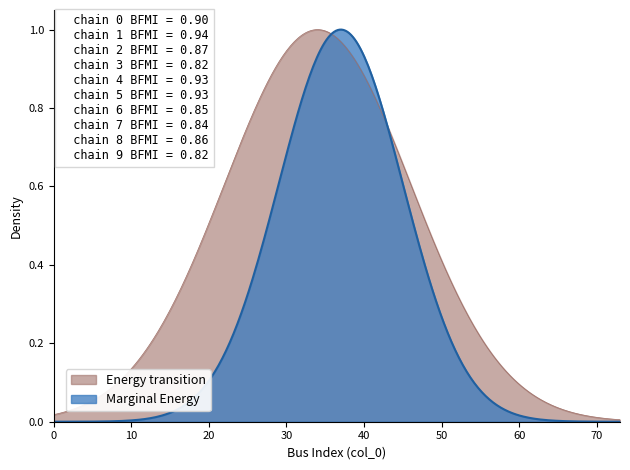

List the series in order of their overall mean, lowest first.

Marginal Energy, Energy transition